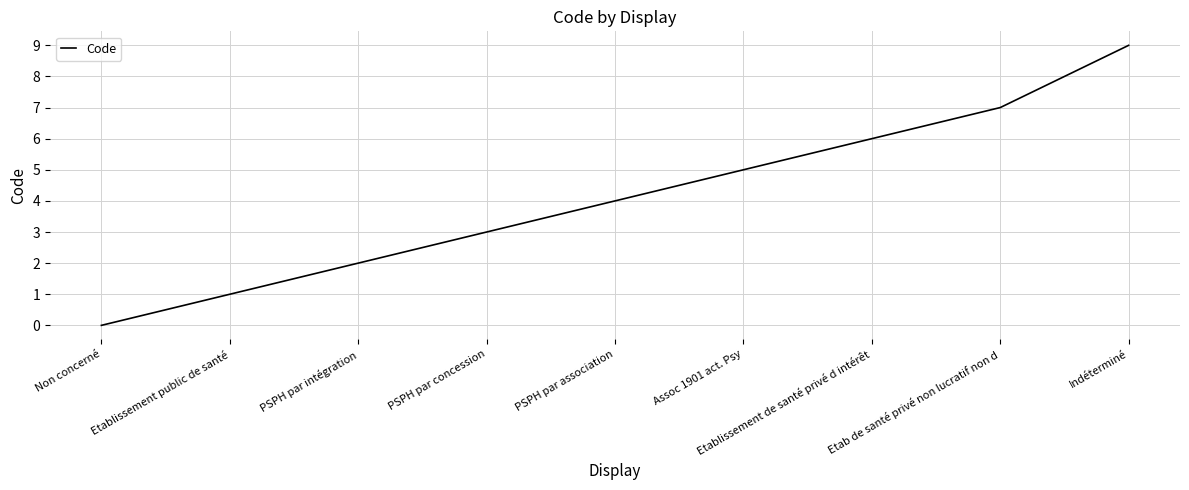

What is the difference between the values at Non concerné and PSPH par association?

4